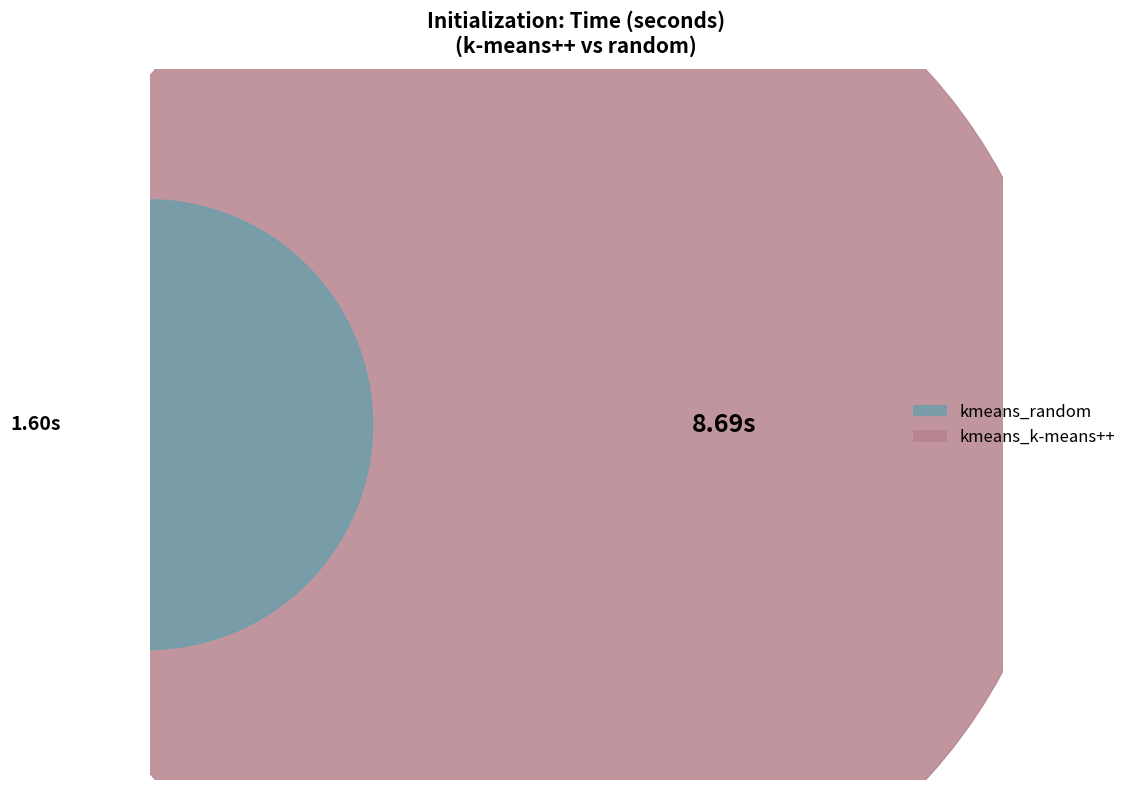

Is it true that kmeans_k-means++ is 75% of the pie?

False